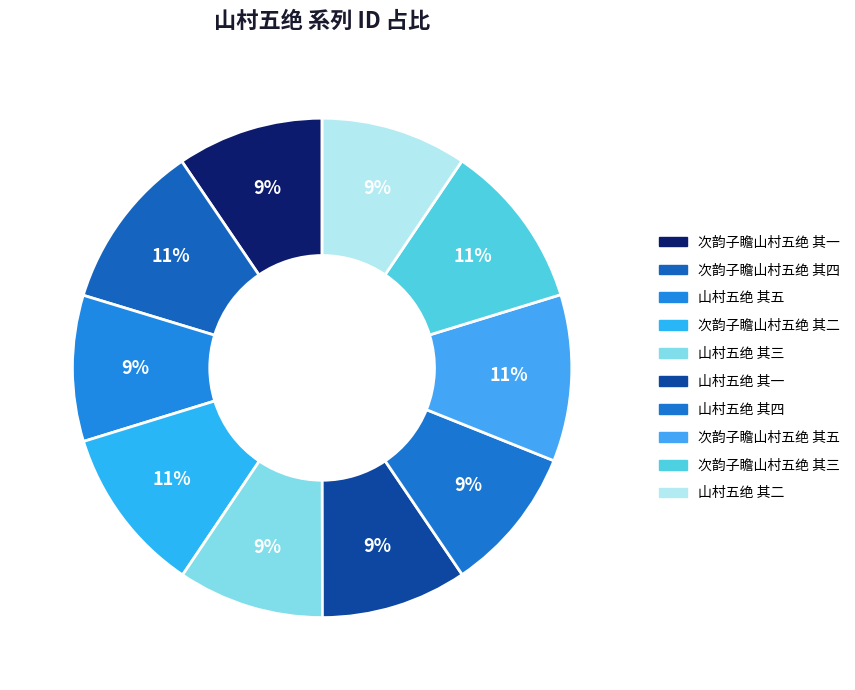

Combined, do 次韵子瞻山村五绝 其五 and 次韵子瞻山村五绝 其二 account for over 50%?

No